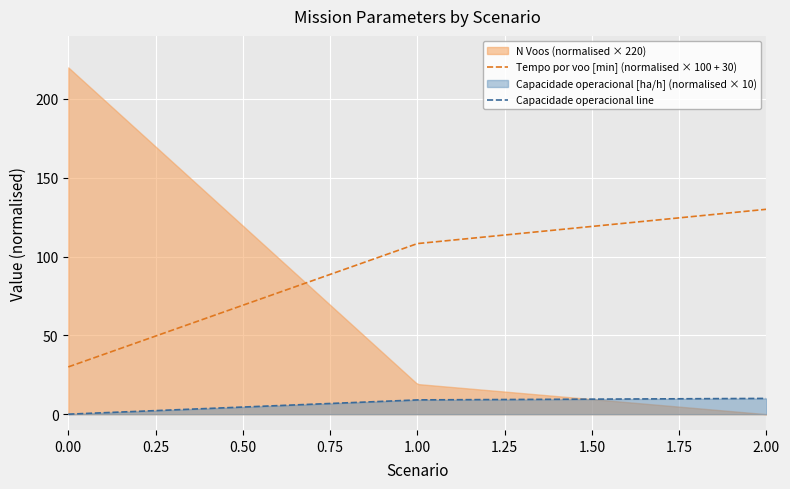

True or false: Tempo por voo [min] (normalised × 100 + 30) and Capacidade operacional line intersect in this chart.

False